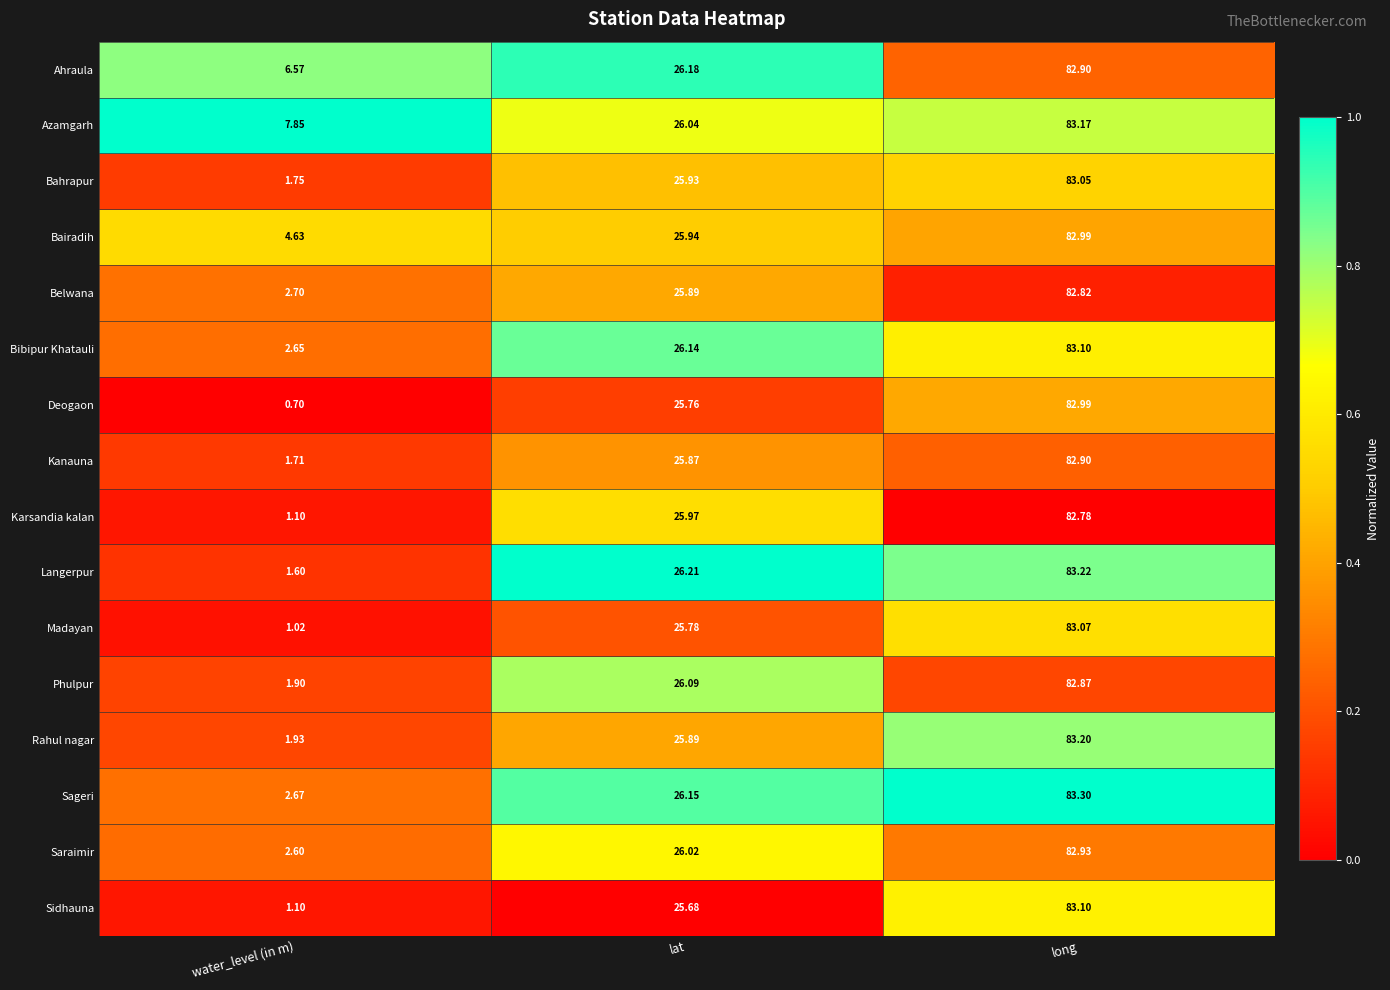

Which series has the largest total across all categories?

Azamgarh